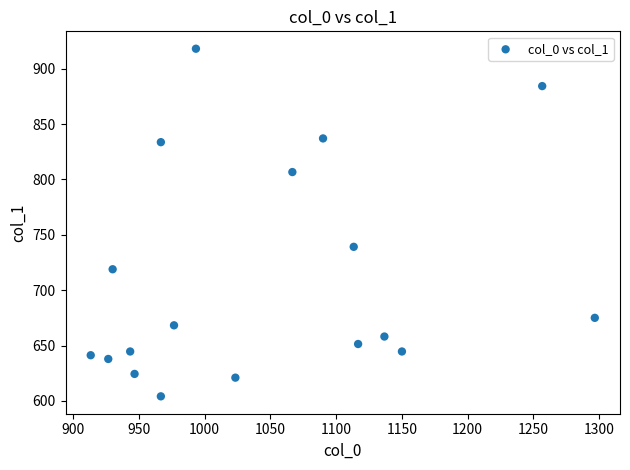

What Y value in the scatter plot is closest to 761?

739.1